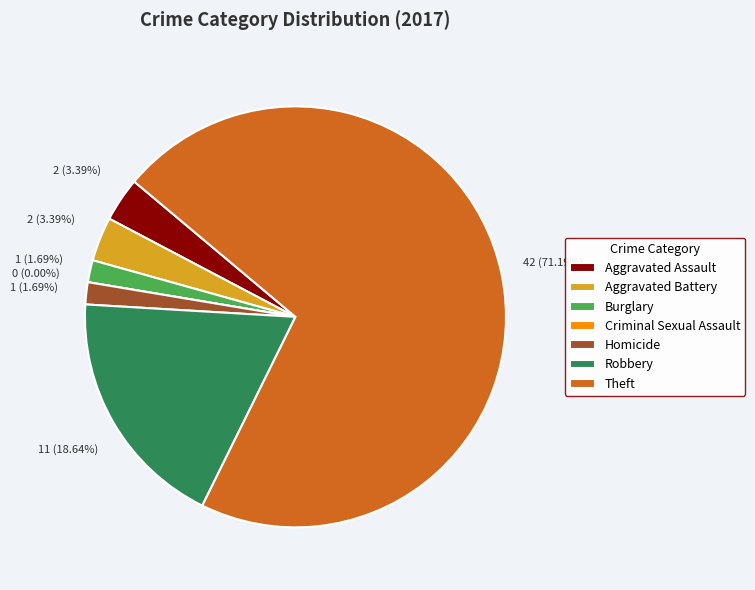

To the nearest percent, what is the average slice percentage?

14%